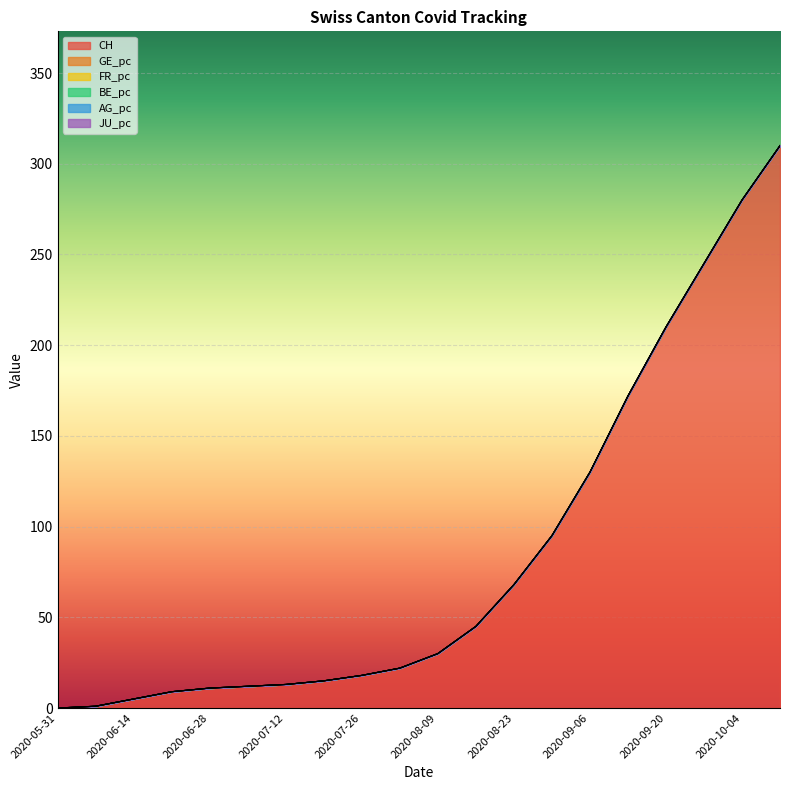

Which has a higher value, 2020-09-06 or 2020-08-09?

2020-09-06